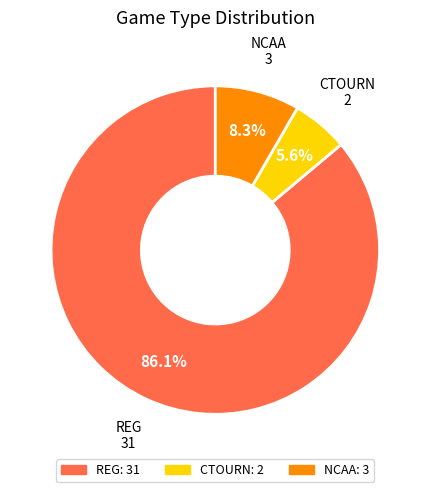

Rank the categories by value from lowest to highest.

CTOURN, NCAA, REG